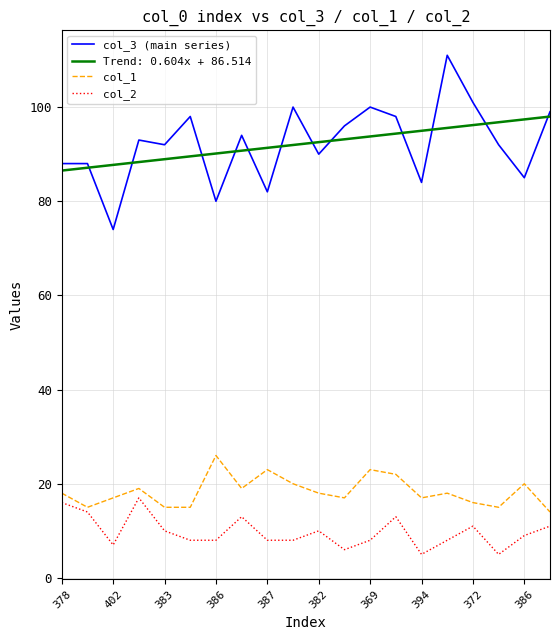

Which series has the widest spread of values?

col_3 (main series)